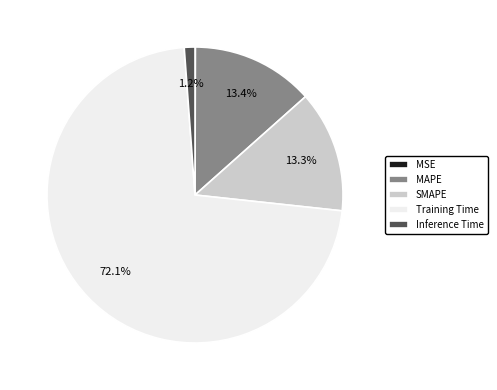

What is the largest slice in the pie chart?

Training Time